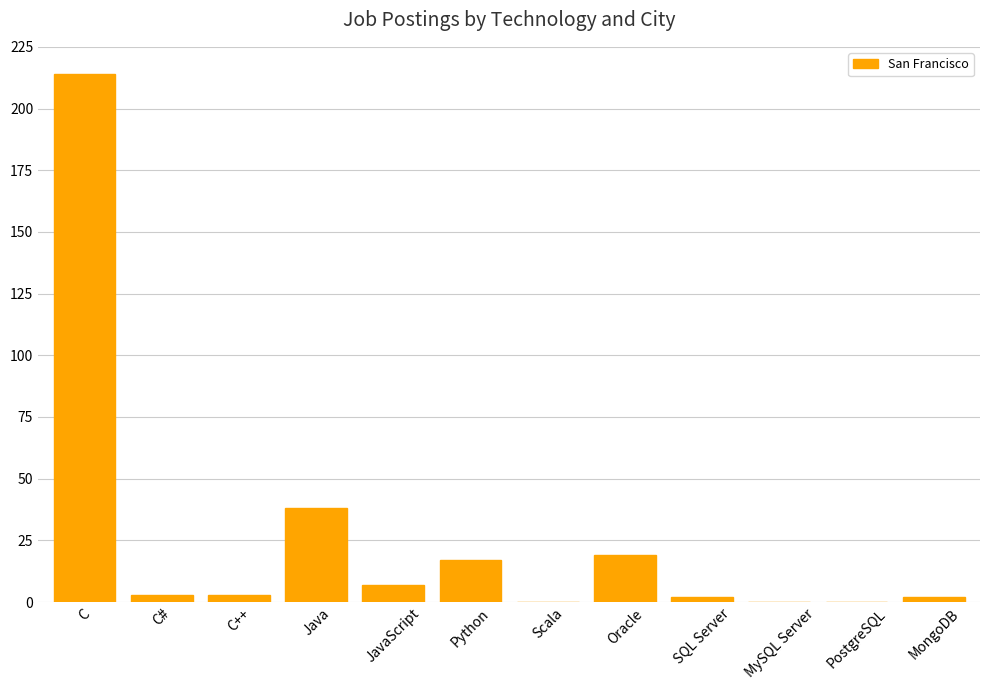

What is the average value?

25